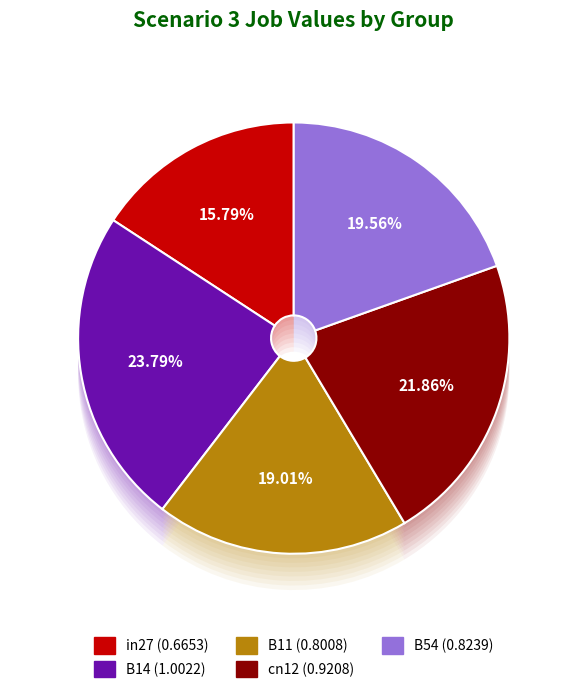

Does B11 represent more than half of the total?

No